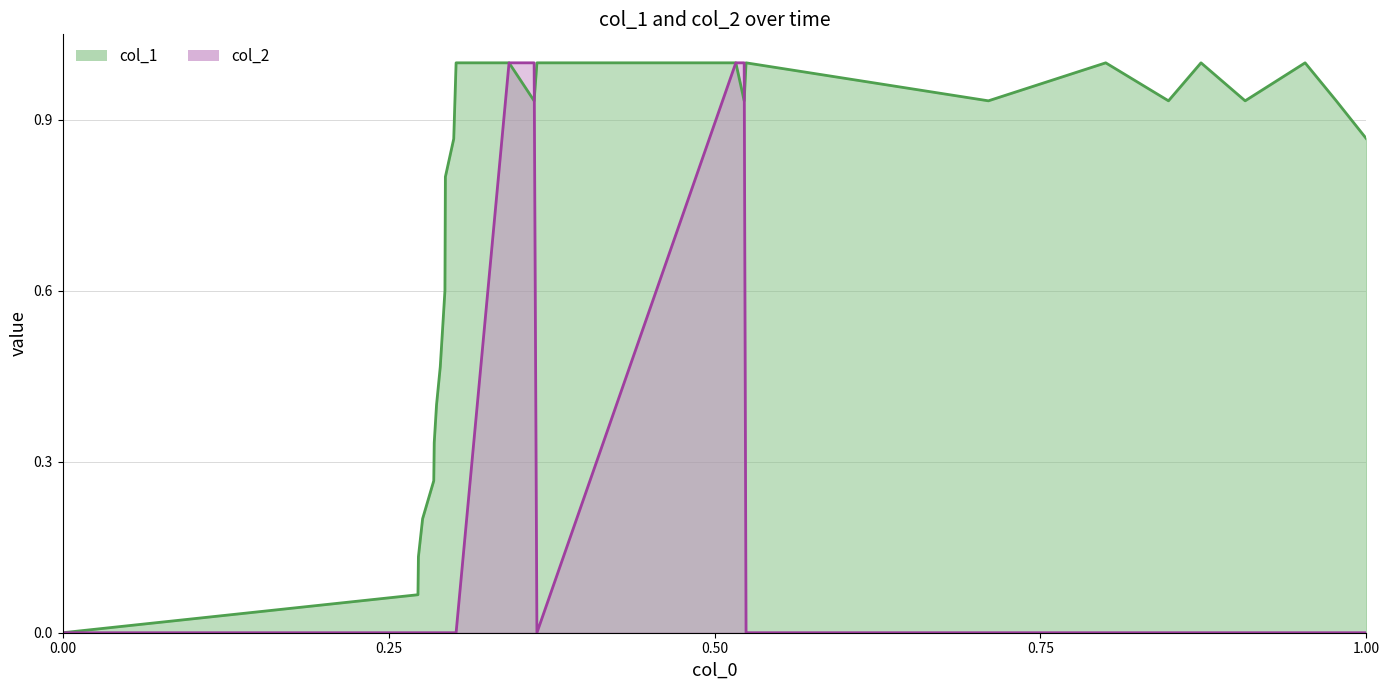

What are all the series names shown in the legend?

col_1, col_2